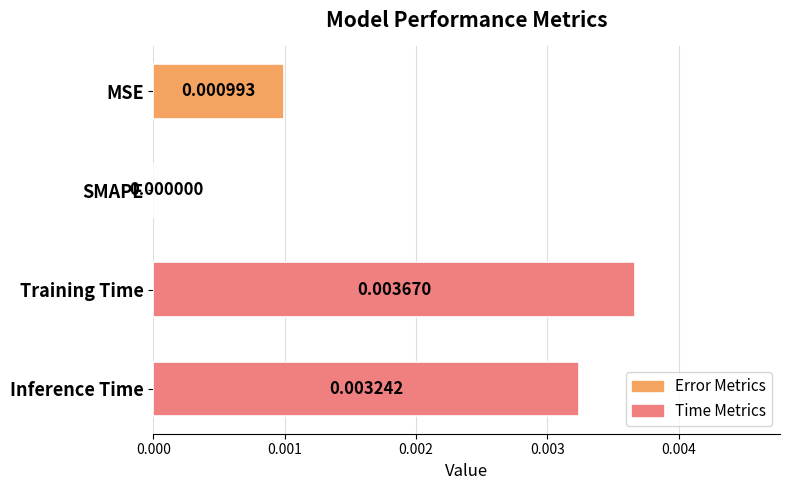

At which category does the chart reach its peak across all series?

Training Time